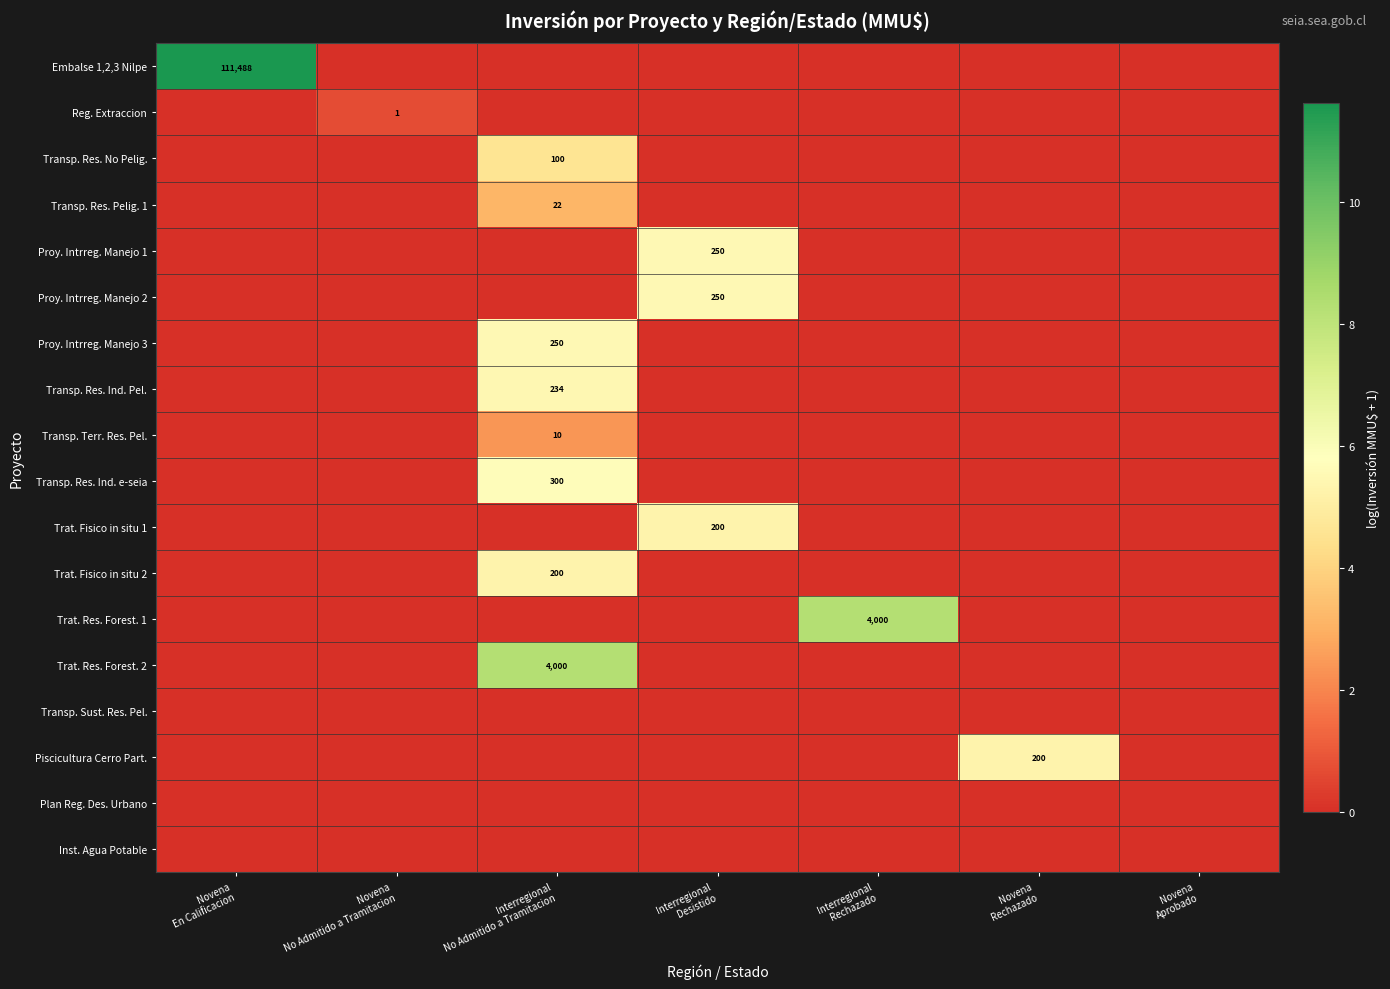

List the series in order of their peak value, lowest first.

Transp. Sust. Res. Pel., Plan Reg. Des. Urbano, Inst. Agua Potable, Reg. Extraccion, Transp. Terr. Res. Pel., Transp. Res. Pelig. 1, Transp. Res. No Pelig., Trat. Fisico in situ 1, Trat. Fisico in situ 2, Piscicultura Cerro Part., Transp. Res. Ind. Pel., Proy. Intrreg. Manejo 1, Proy. Intrreg. Manejo 2, Proy. Intrreg. Manejo 3, Transp. Res. Ind. e-seia, Trat. Res. Forest. 1, Trat. Res. Forest. 2, Embalse 1,2,3 Nilpe